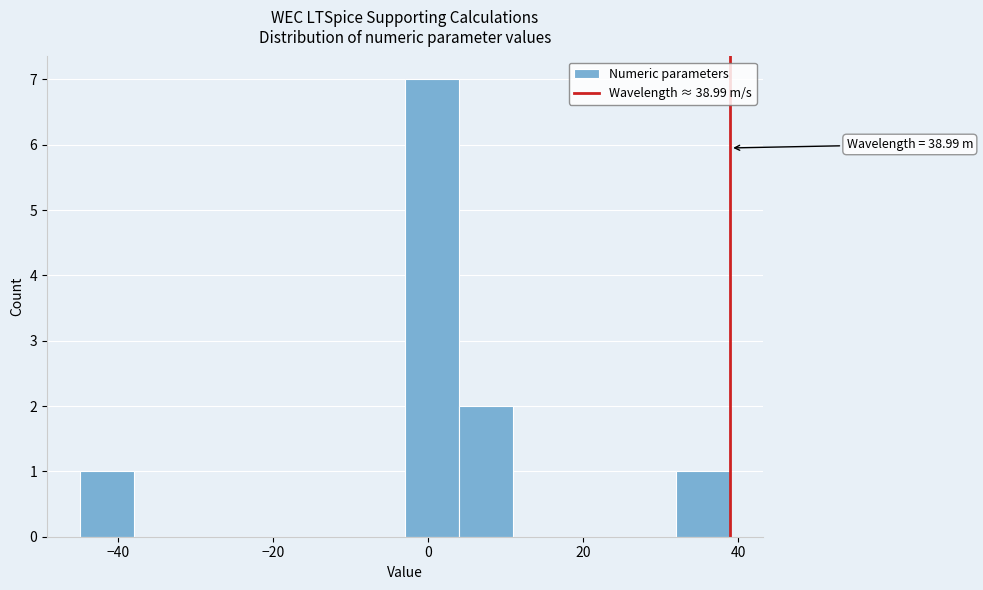

Read against the x-axis, roughly where is the centre of the tallest bar?

0